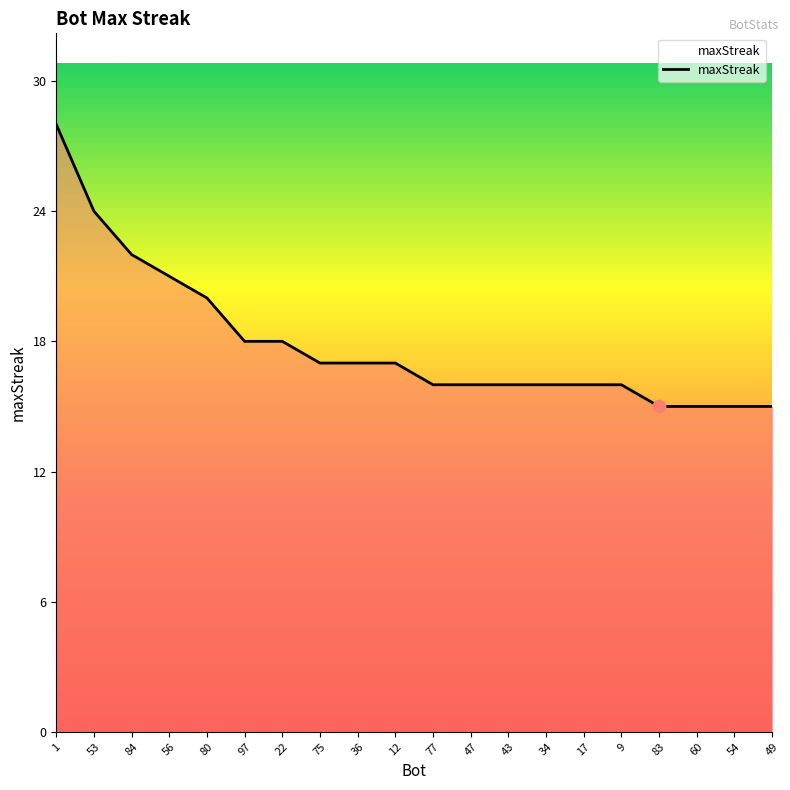

Between 12 and 80, which is larger?

80